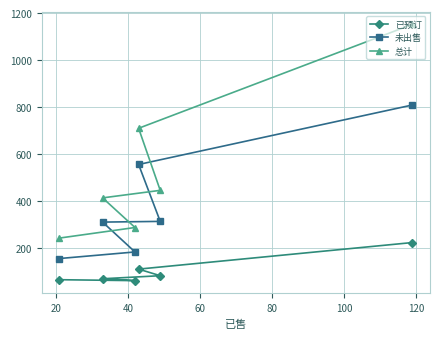

Rank the series by their maximum value, from lowest to highest.

已预订, 未出售, 总计